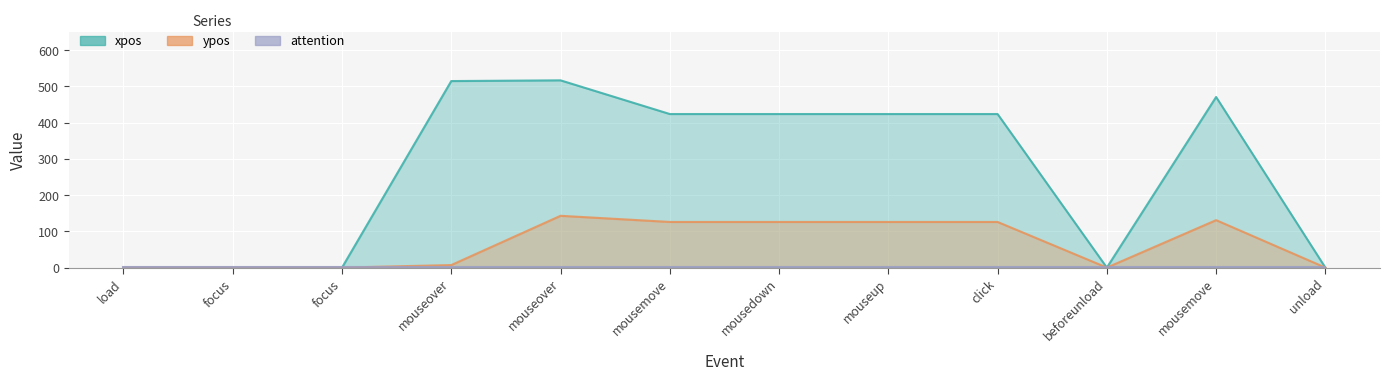

What is the value of the attention point at the 3rd from the left?

3